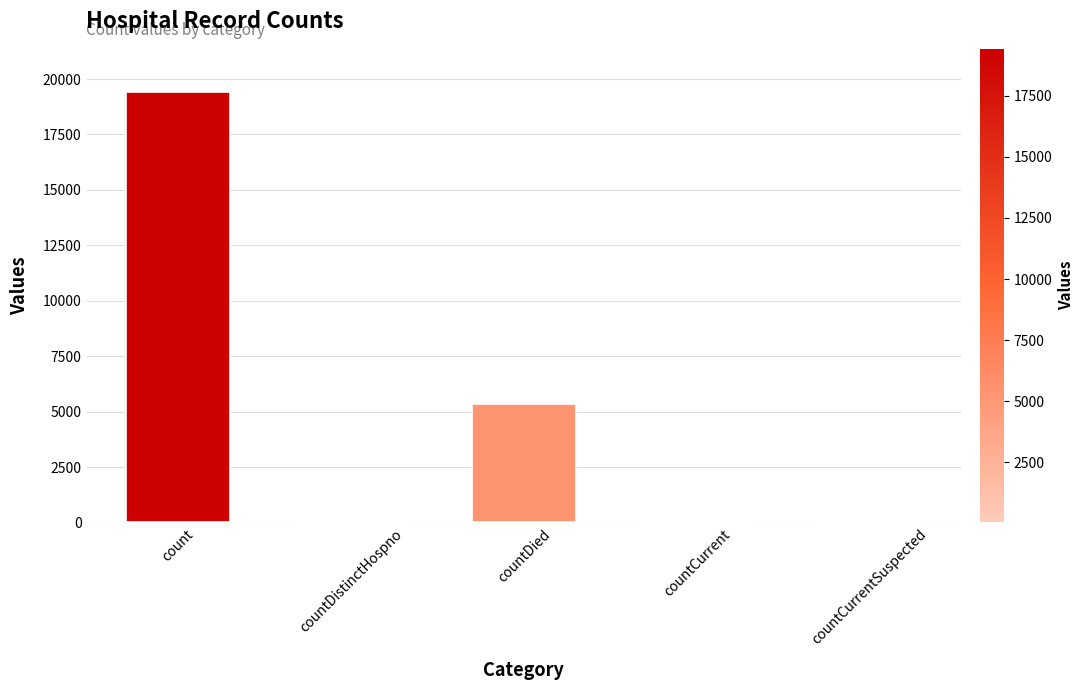

Between count and countDistinctHospno, which is larger?

count